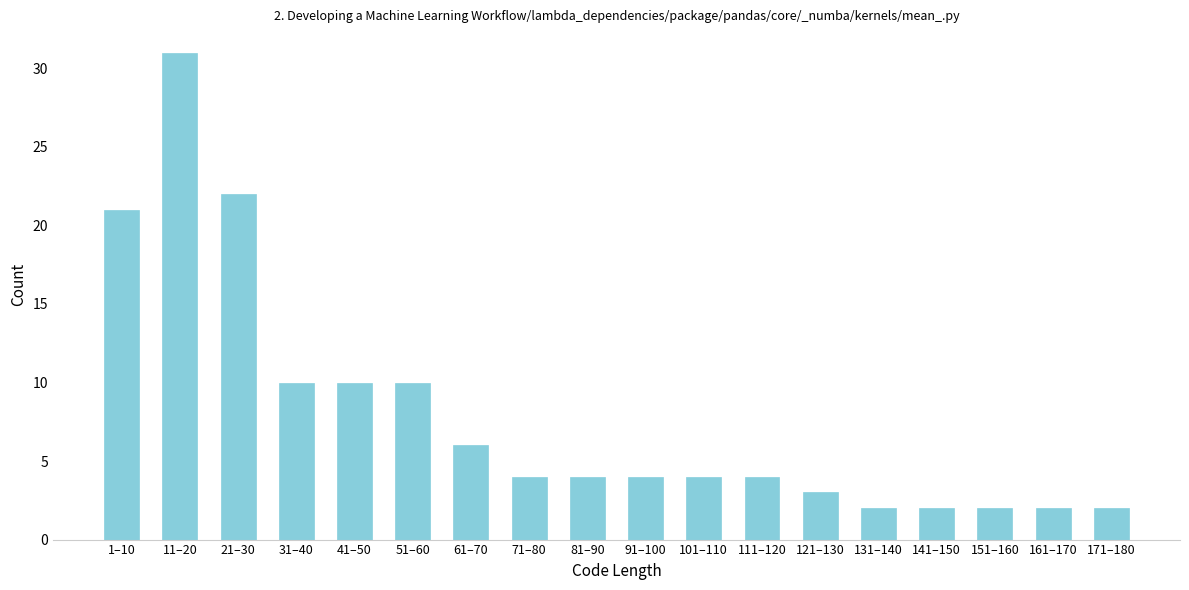

Reading left to right, list all the values displayed in this chart.

1–10=21	11–20=31	21–30=22	31–40=10	41–50=10	51–60=10	61–70=6	71–80=4	81–90=4	91–100=4	101–110=4	111–120=4	121–130=3	131–140=2	141–150=2	151–160=2	161–170=2	171–180=2